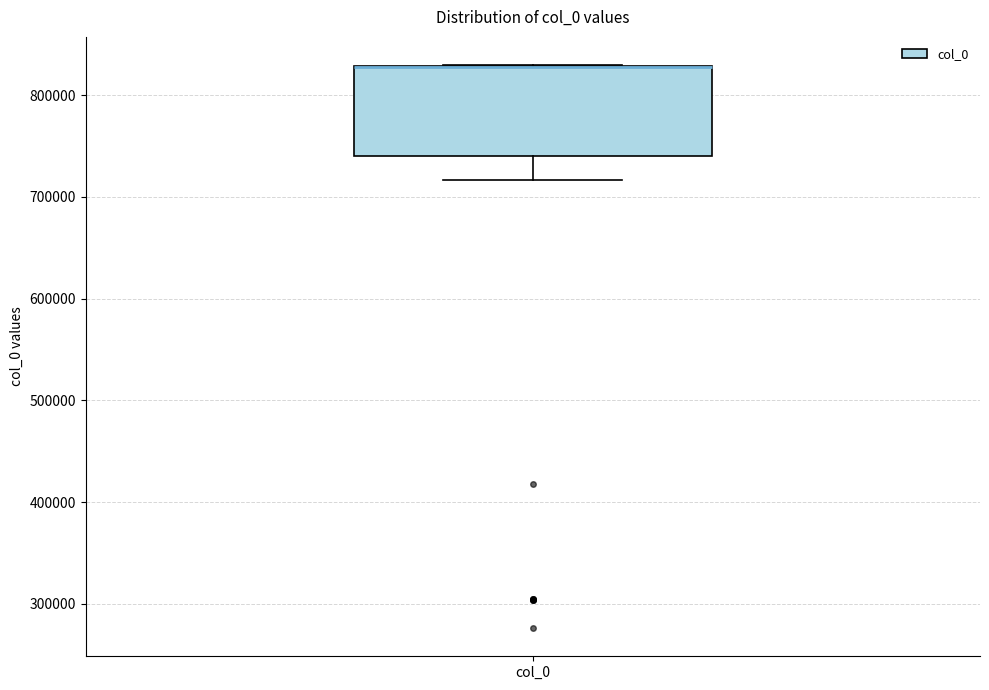

Read this box plot against the y-axis: the position of the median line, the range covered by the box, and the ends of both whiskers. The values are not printed on the chart, so give them approximately, as read against the axis.

median 830000 (drawn on the box's upper edge), box 740000 to 830000, whiskers 720000 to 830000